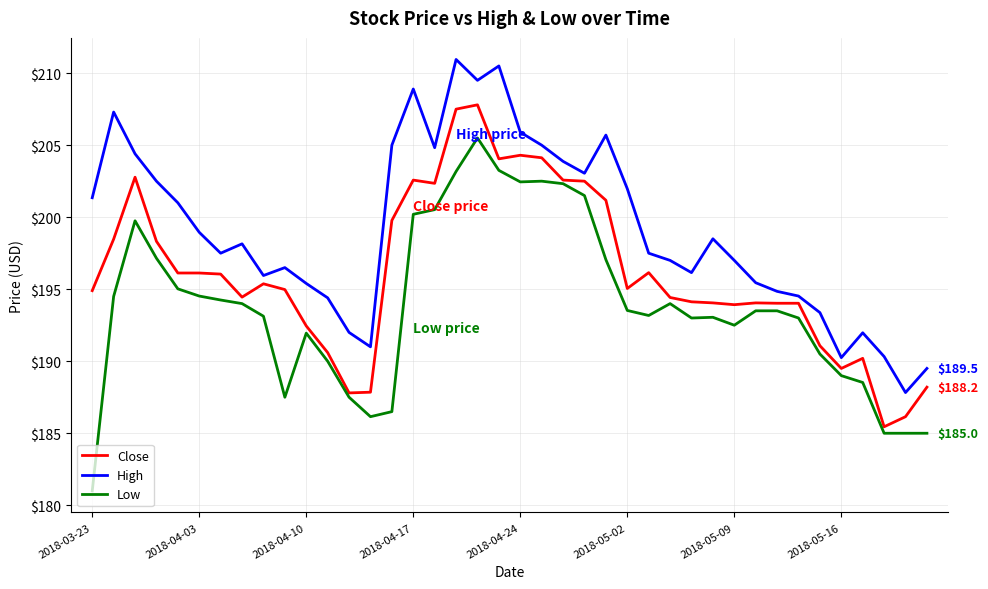

What is the maximum value shown in the chart?

210.9